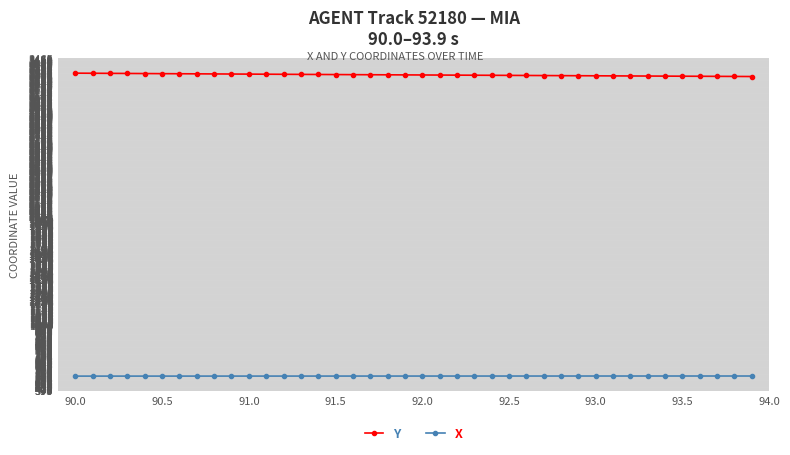

What is the maximum value shown in the chart?

3328.5